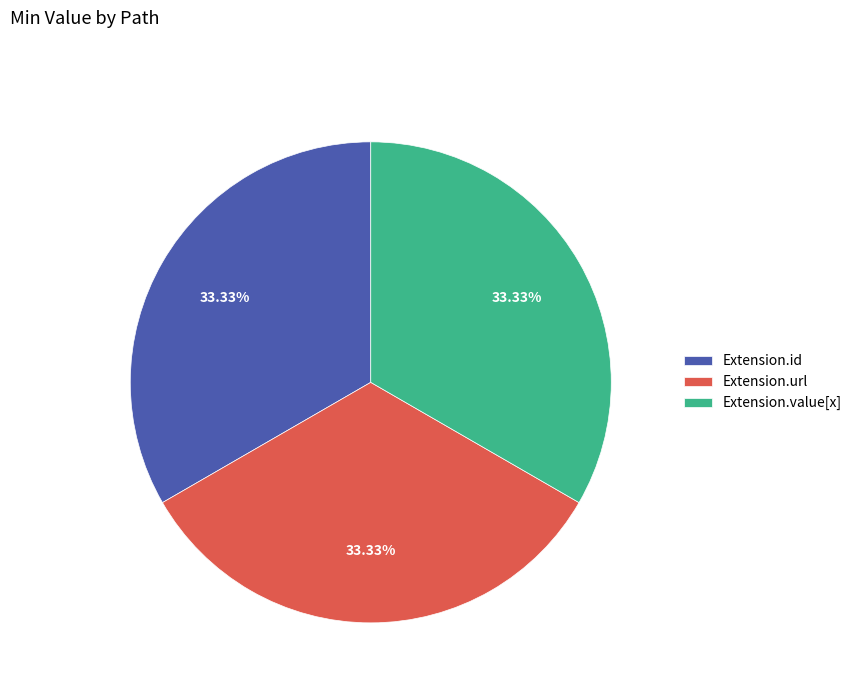

Is Extension.url the majority of the pie?

No